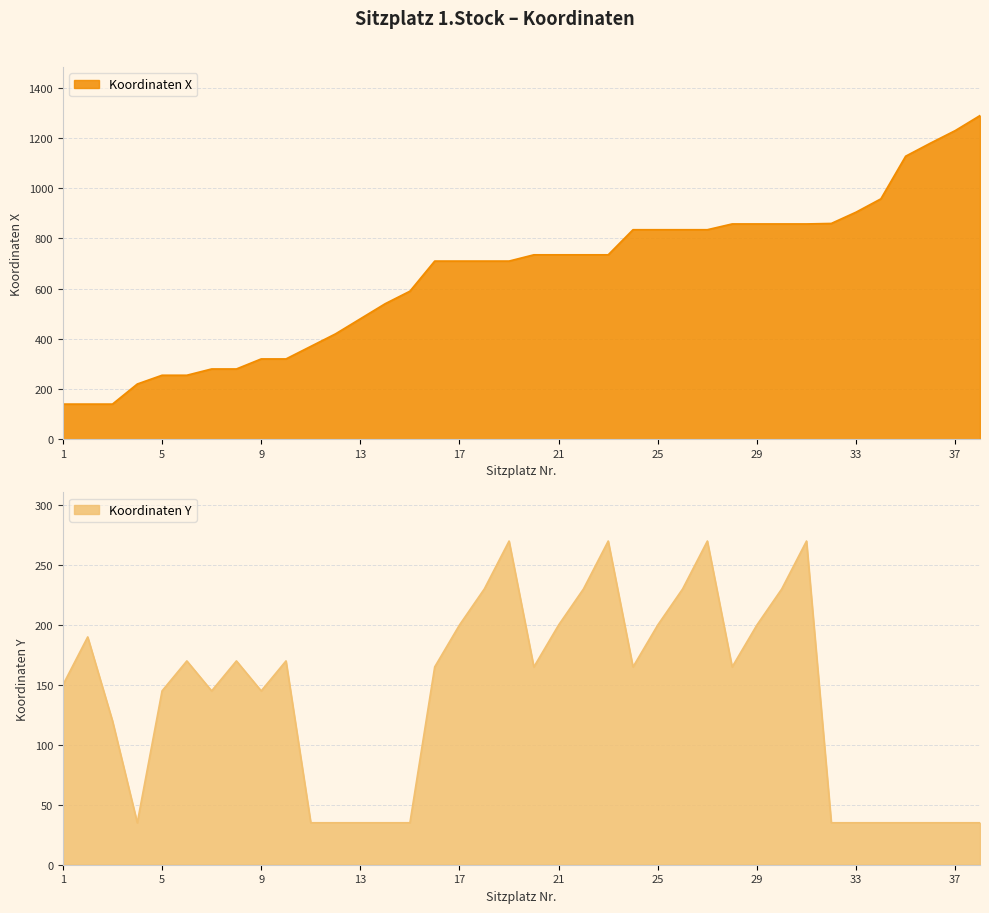

What is the value of the Koordinaten X point at the 17th from the left?

710